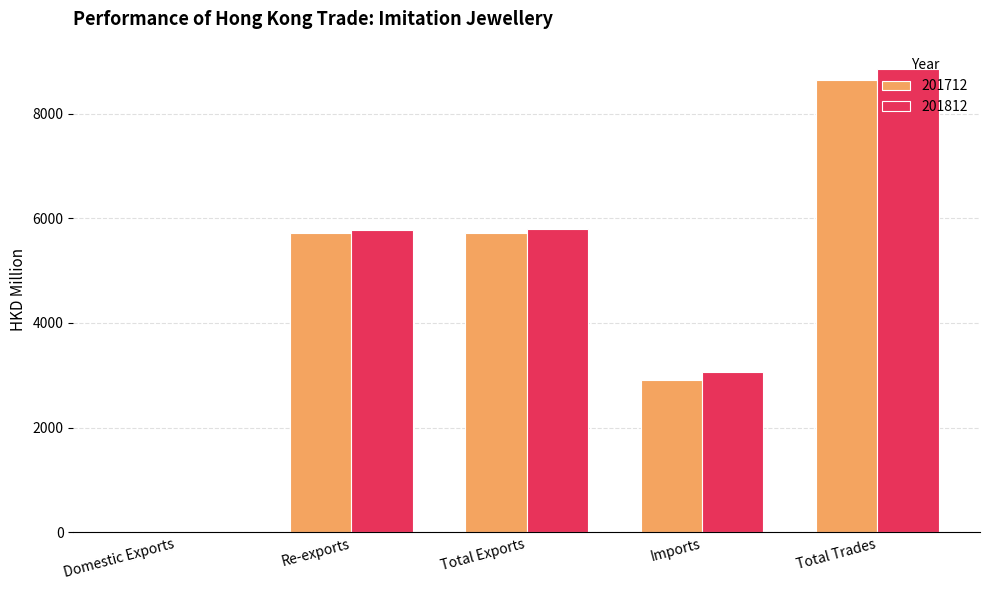

Which series has the largest total across all categories?

201812